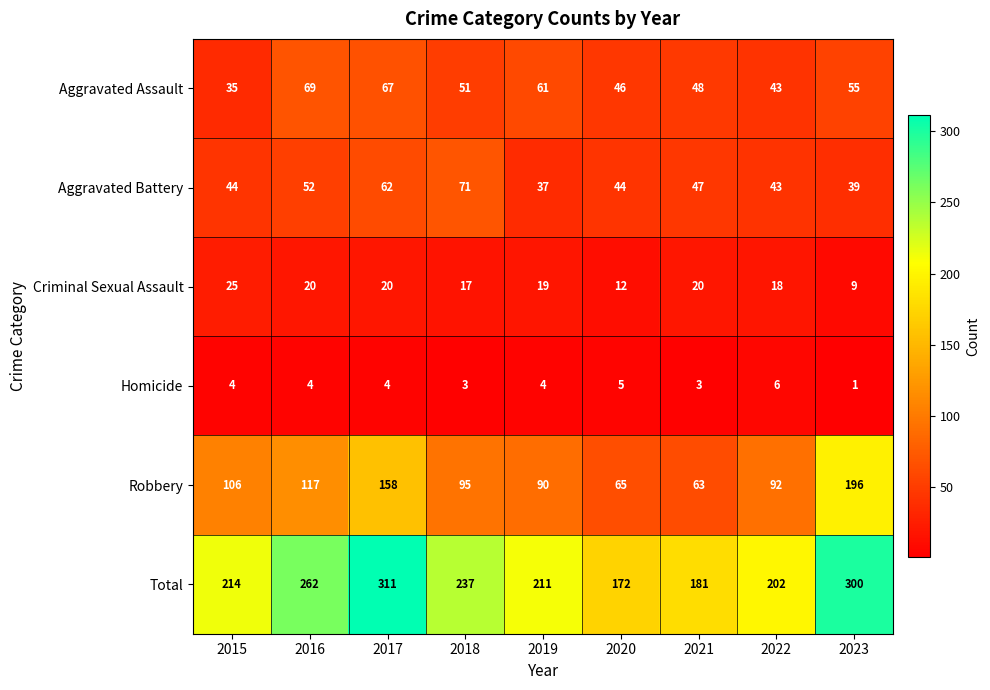

True or false: Total has a value of 172 at 2020.

True